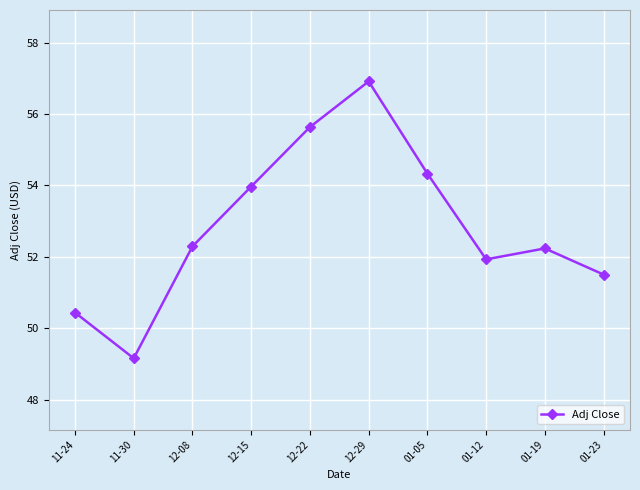

What is the approximate value at 12-08?

52.3